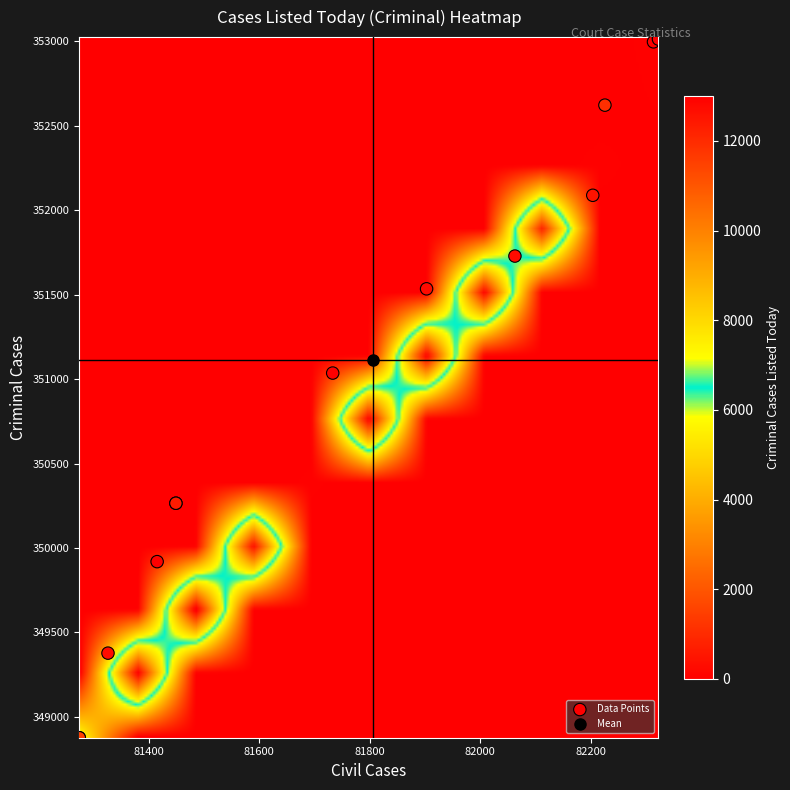

What Y value in the scatter plot is closest to 350951?

351036